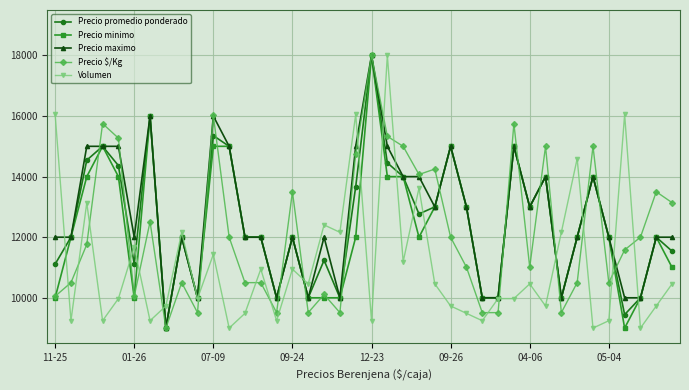

What is the smallest value displayed?

9000.0